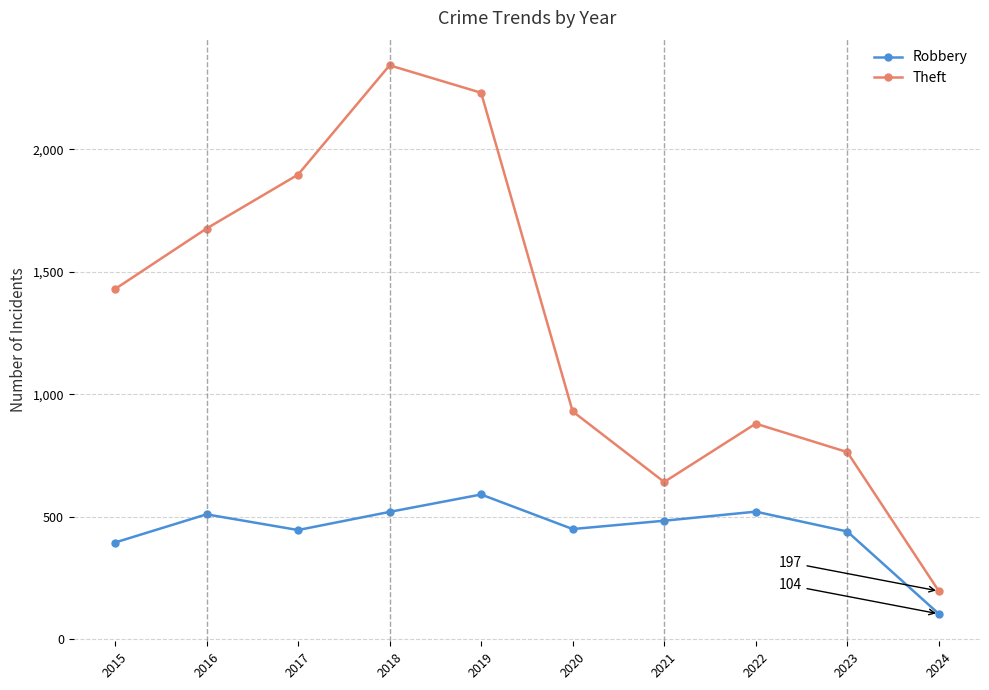

What is the highest value of the Robbery series?

591